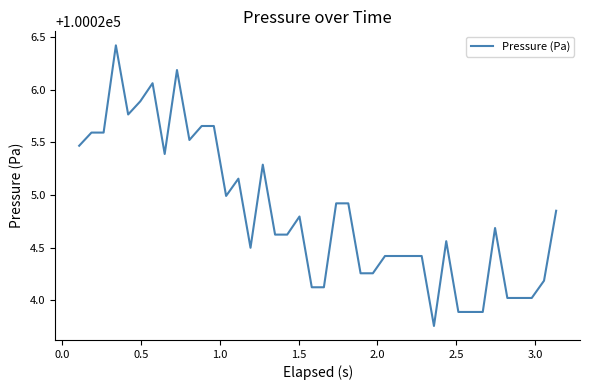

How many lines are shown in the chart?

1